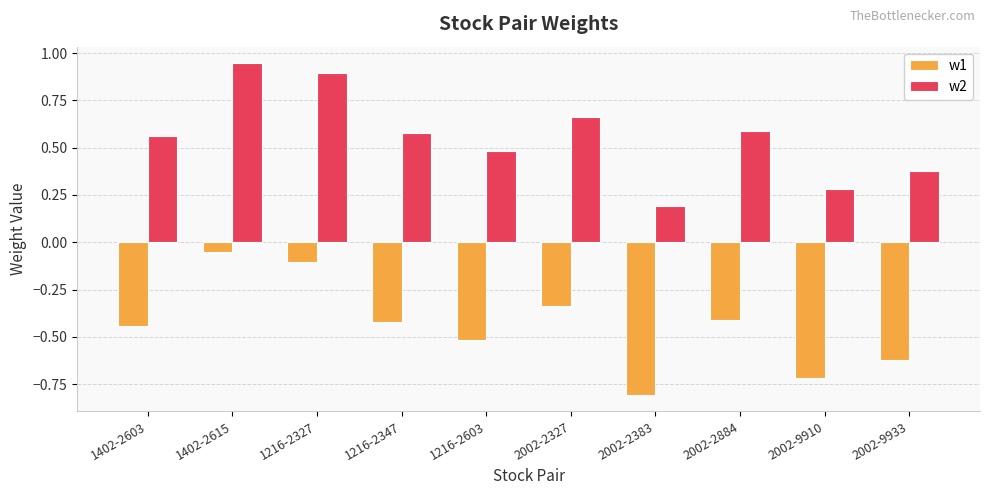

At how many categories does at least one series exceed 0?

10